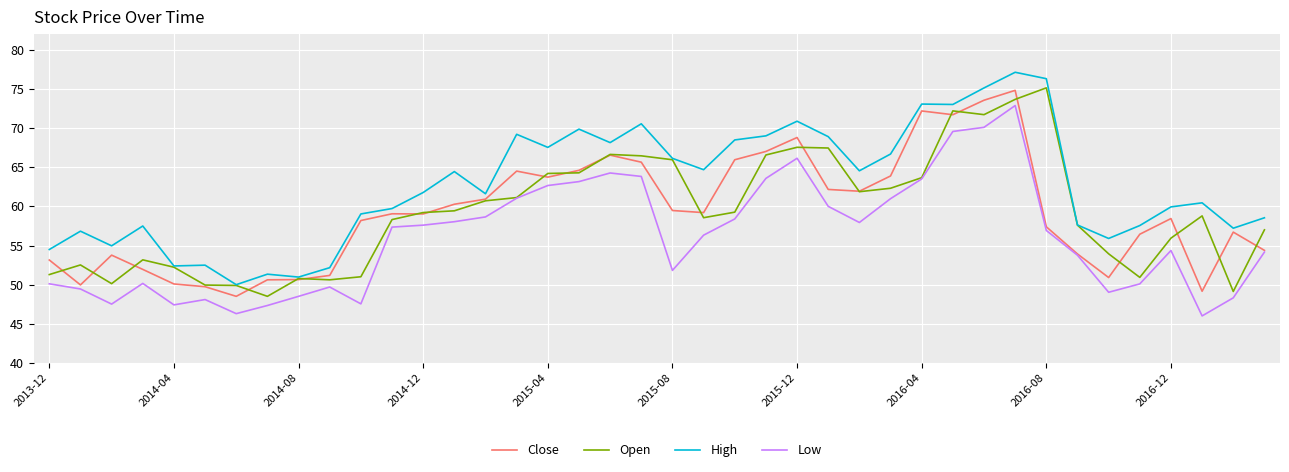

What is the sum of all Low values?

2242.6